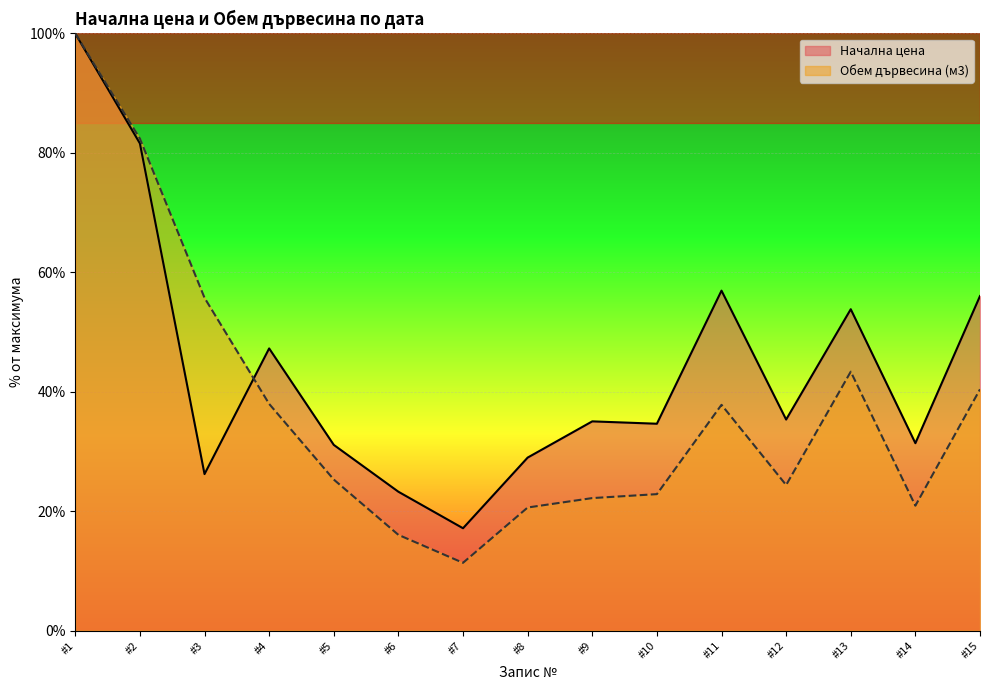

At which category is the sum across all series the highest?

#1